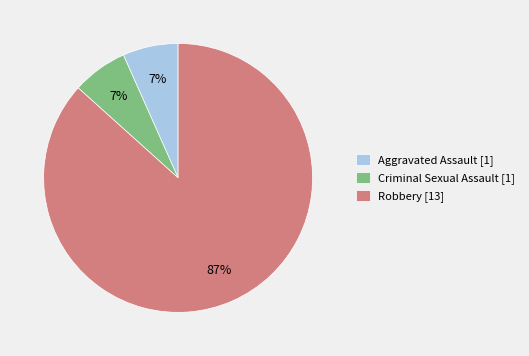

What percentage is the Criminal Sexual Assault slice, to the nearest percent?

7%